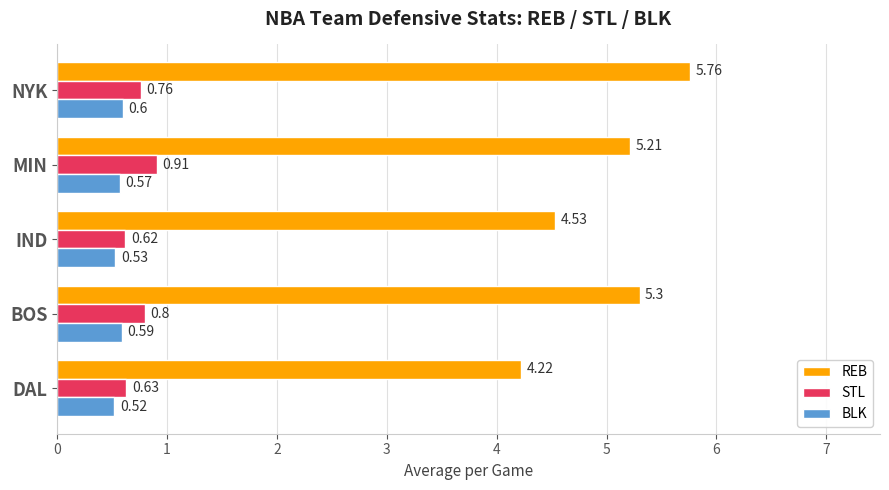

At DAL, list the series in order from largest to smallest.

REB, STL, BLK